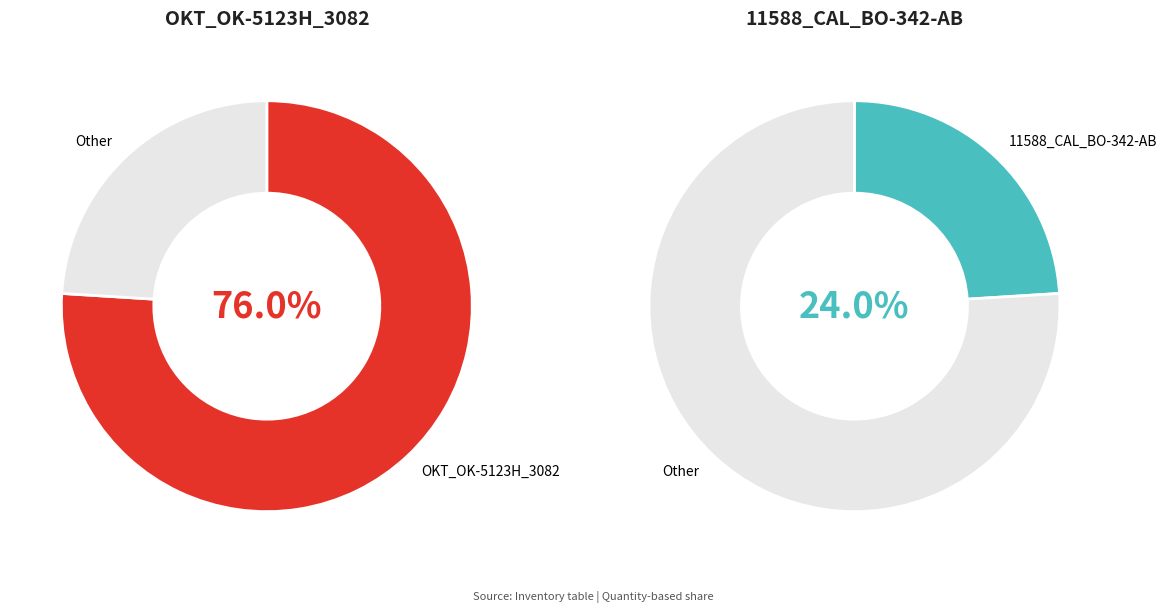

Is it true that OKT_OK-5123H_3082 is 63% of the pie?

False